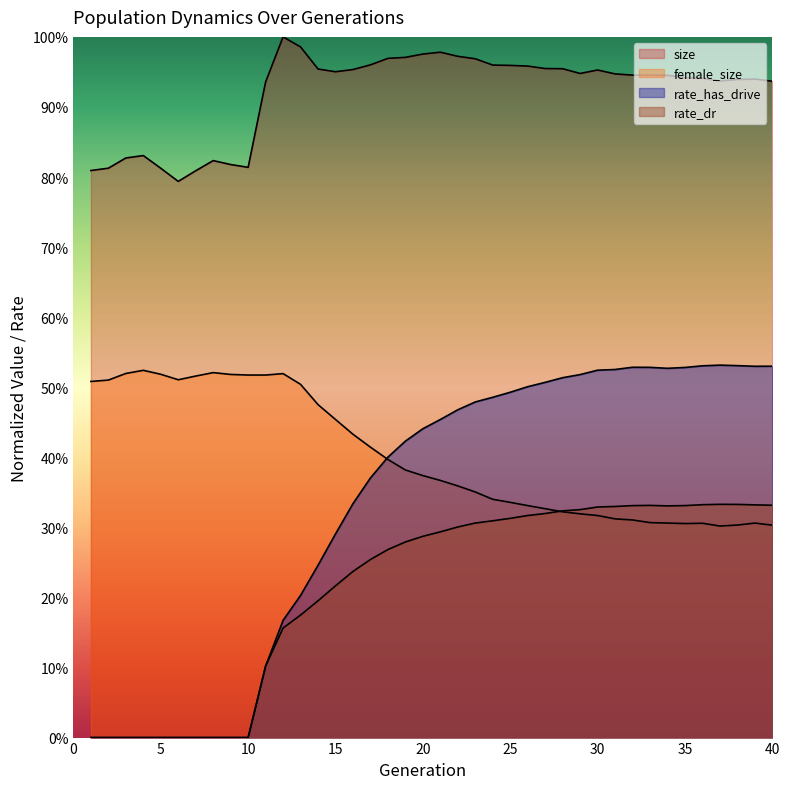

True or false: rate_has_drive and rate_dr intersect in this chart.

False